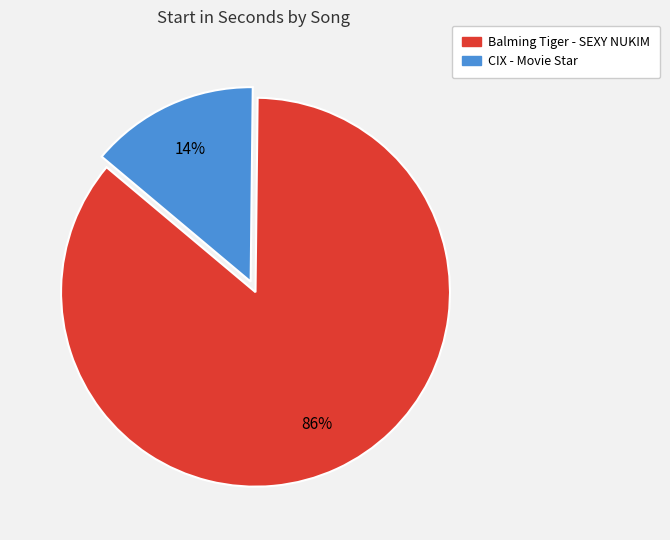

Approximately how many times larger is the value at Balming Tiger - SEXY NUKIM compared to CIX - Movie Star?

6.1